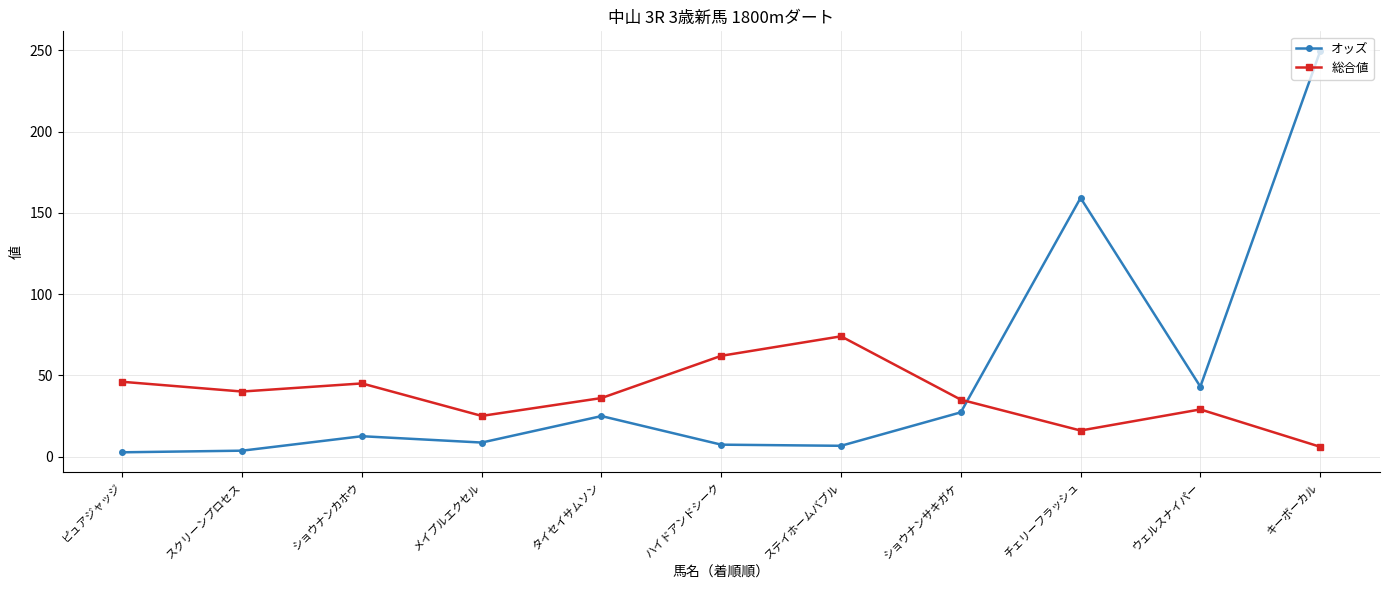

What is the average value of the 総合値 series?

37.6